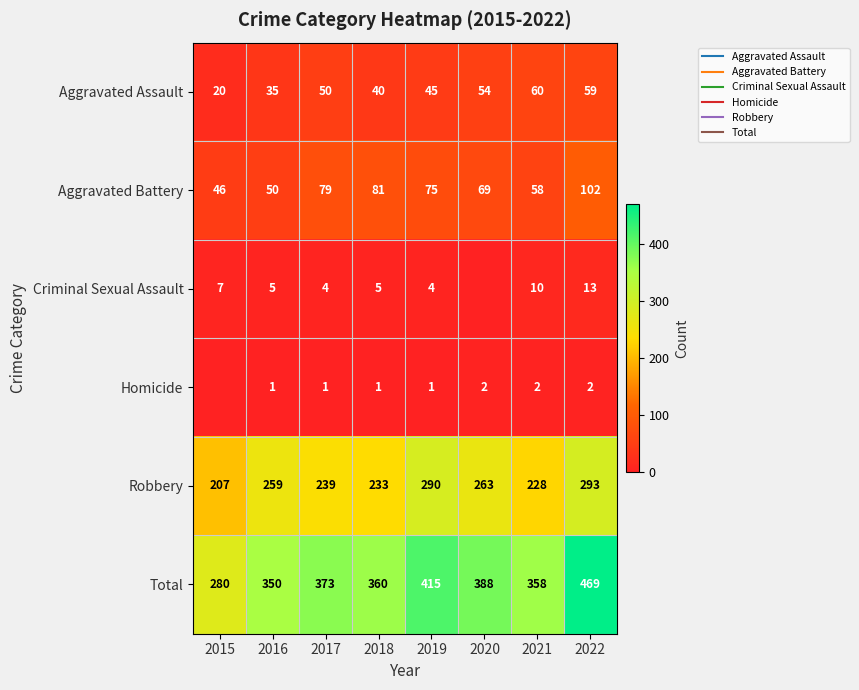

True or false: Criminal Sexual Assault has a value of 1 at 2019.

False